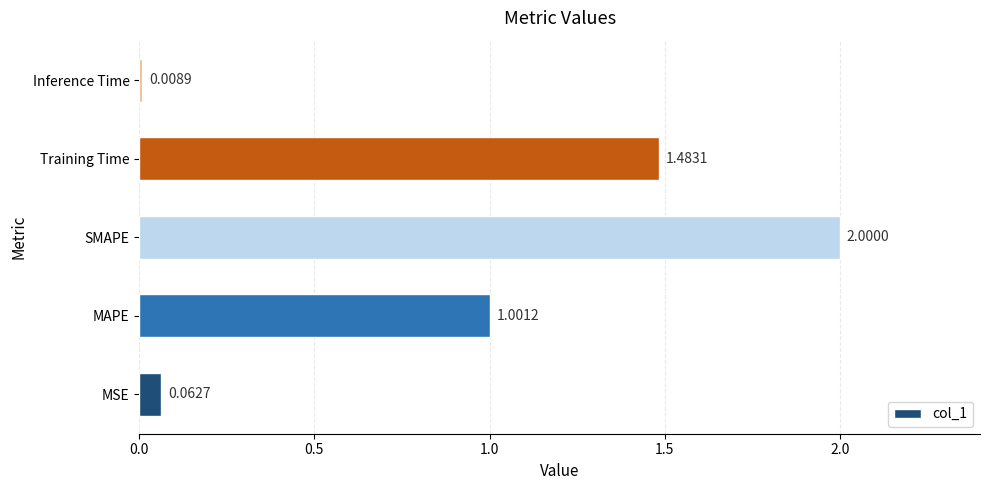

Count the number of values greater than 1.

3